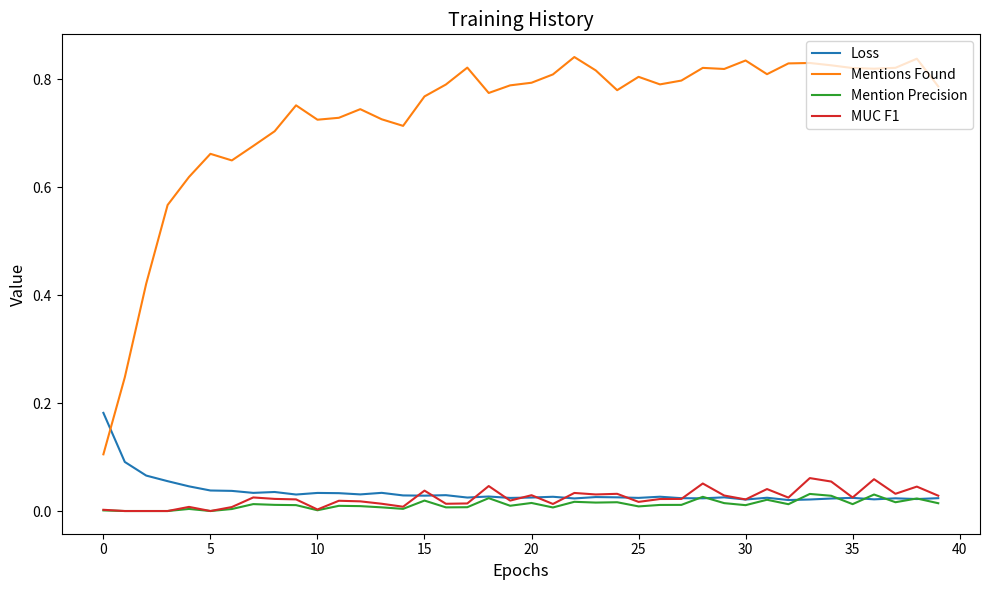

True or false: Mentions Found and Mention Precision cross at least once.

False